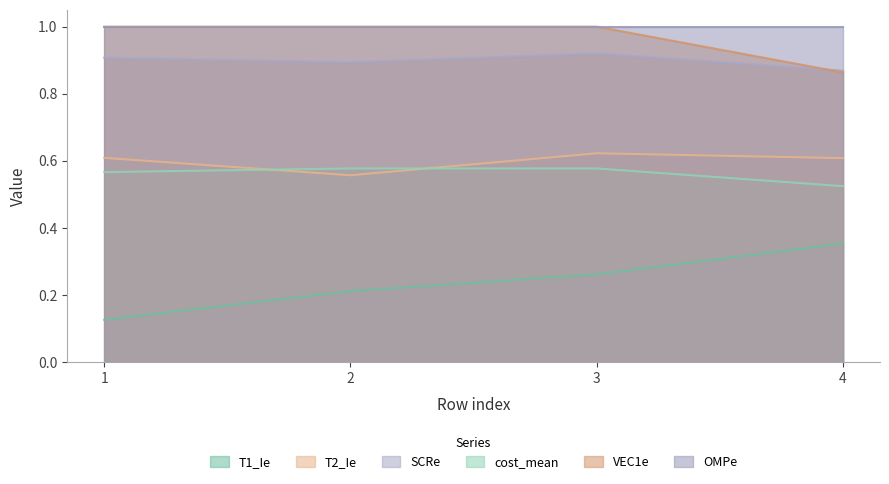

True or false: T2_Ie and VEC1e intersect in this chart.

False